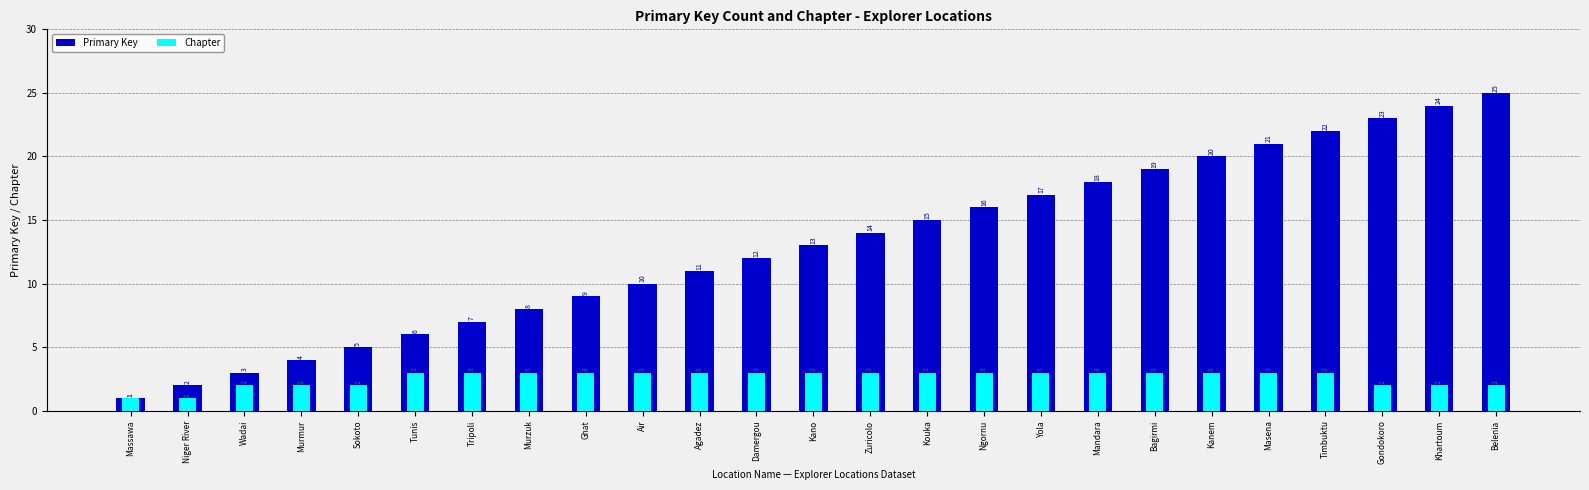

What is the total value across all series at Zuricolo?

17